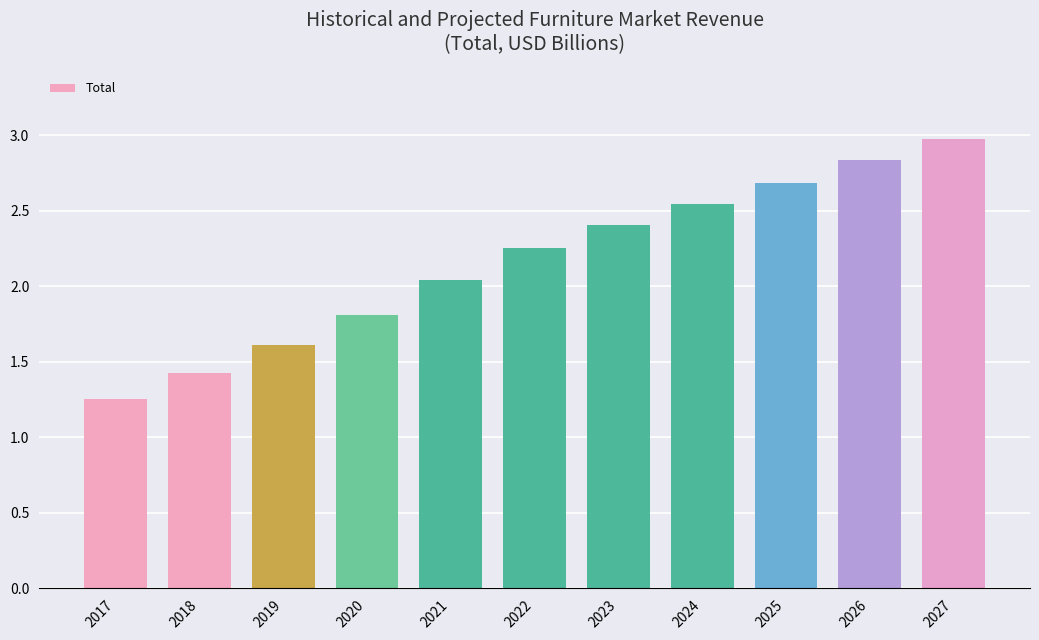

List the labels in order of value, smallest first.

2017, 2018, 2019, 2020, 2021, 2022, 2023, 2024, 2025, 2026, 2027